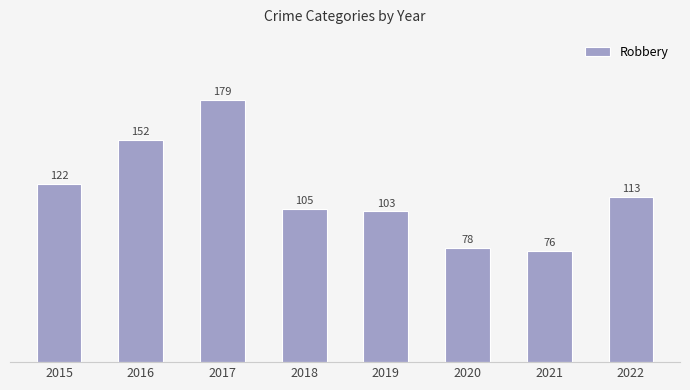

True or false: the data shows 152 at 2016.

True